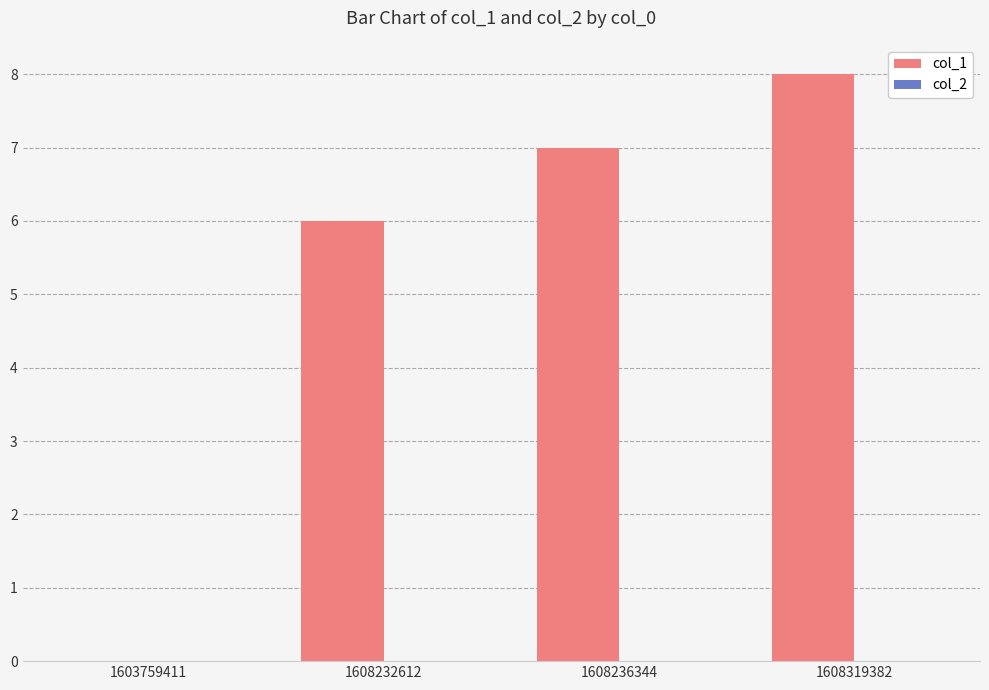

Is it true that the value at 1608319382 is 13?

False